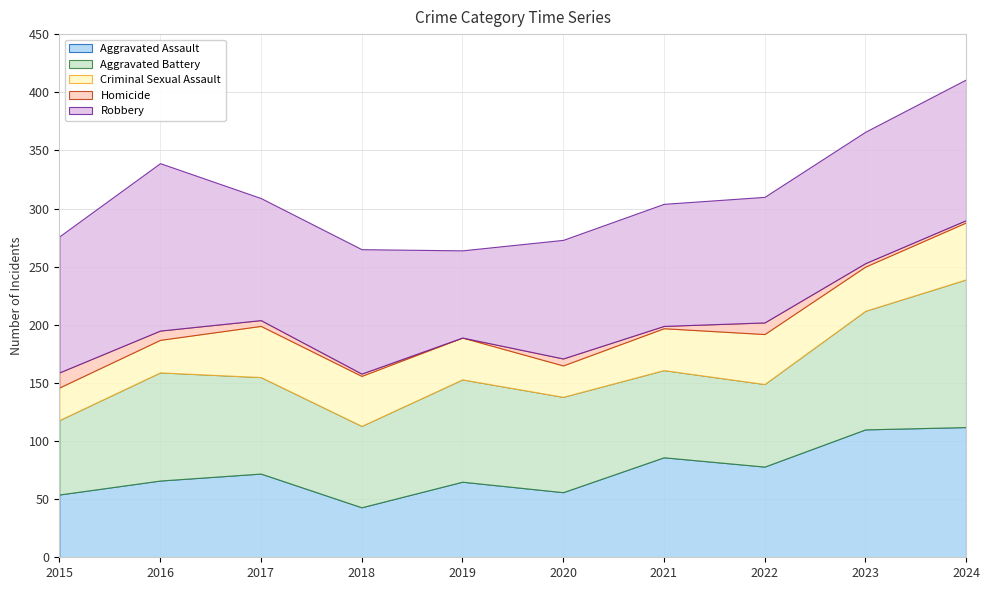

At which category does Aggravated Battery reach its first local valley?

2018